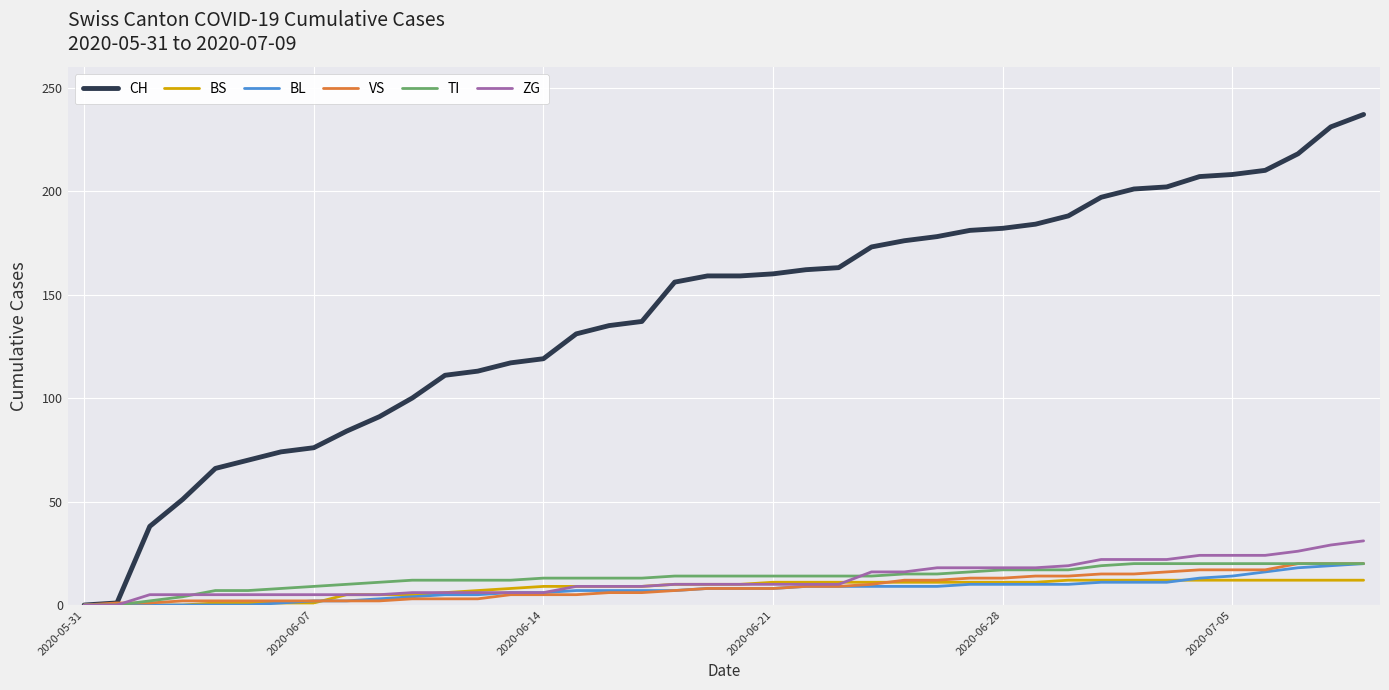

Which series has the largest total across all categories?

CH